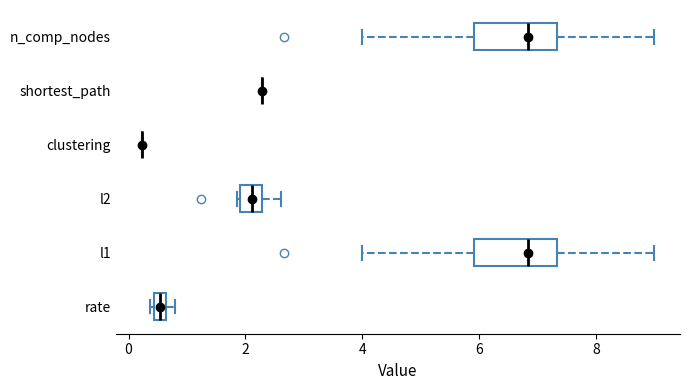

Where is the right edge of the box for rate on the x-axis? The values are not printed on the chart, so give them approximately, as read against the axis.

0.6